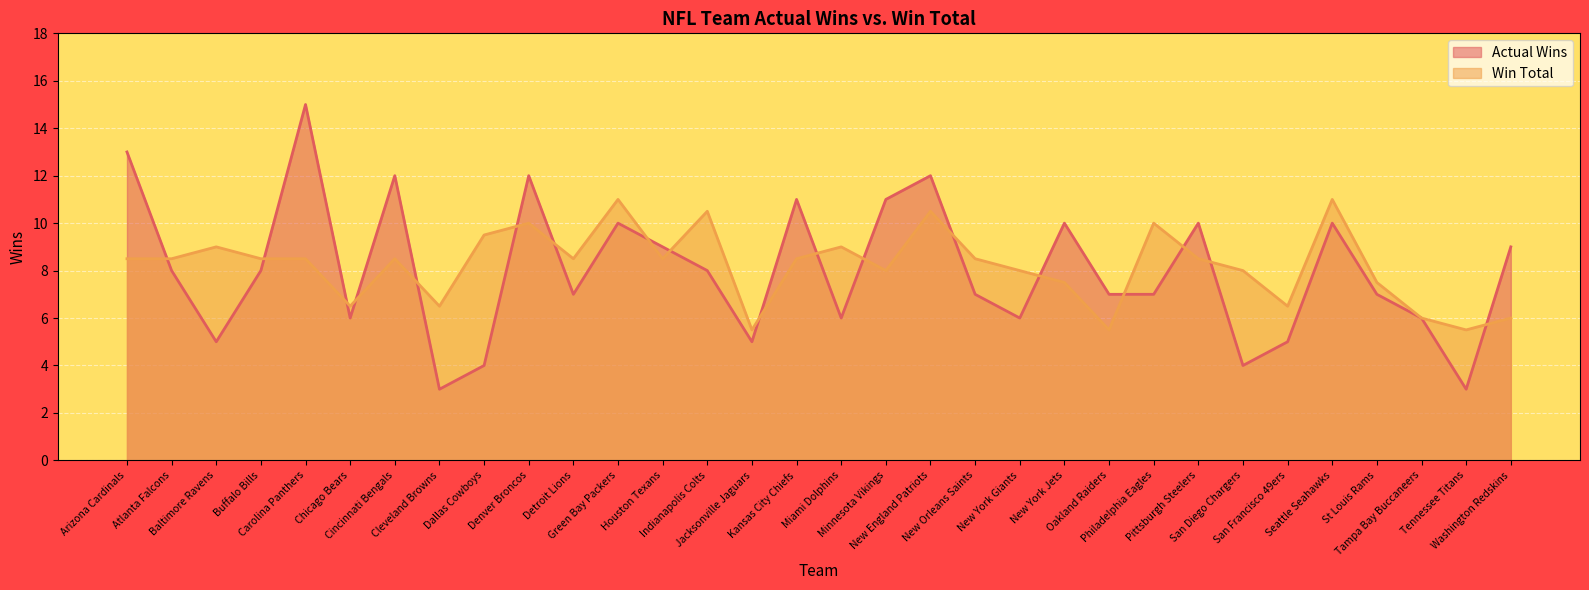

How many lines are shown in the chart?

2